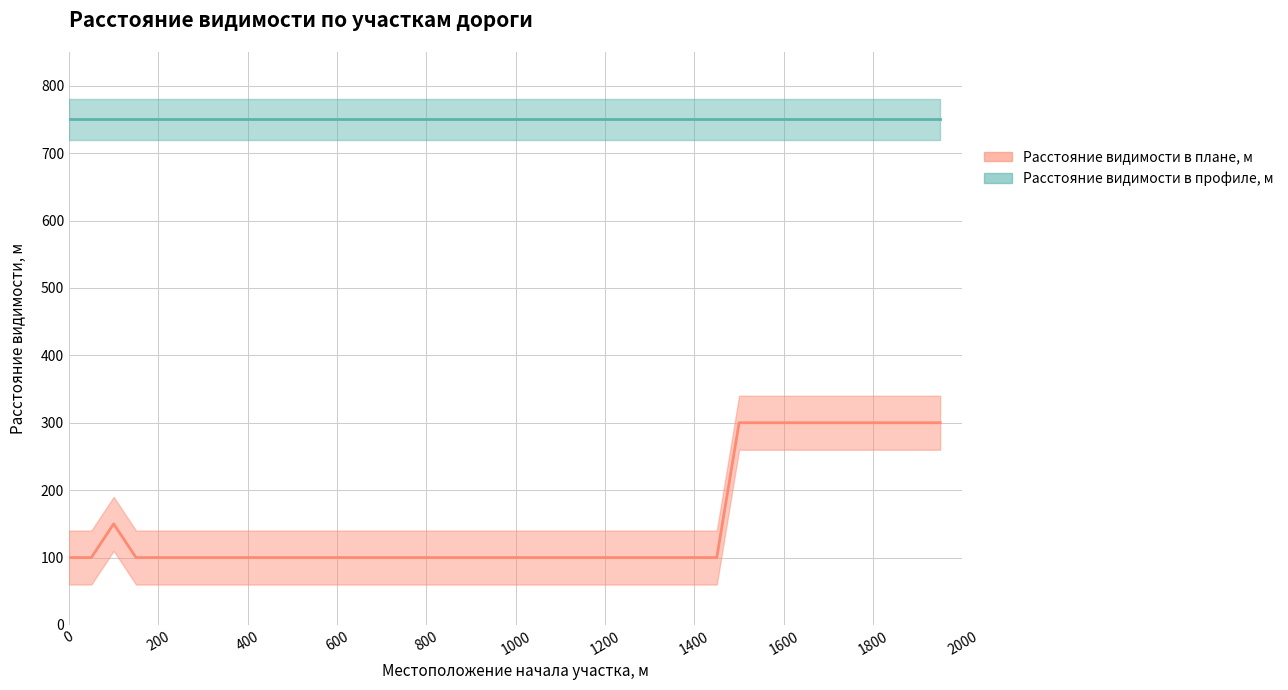

Rank the categories by value from lowest to highest.

0, 50, 150, 200, 250, 300, 350, 400, 450, 500, 550, 600, 650, 700, 750, 800, 850, 900, 950, 1000, 1050, 1100, 1150, 1200, 1250, 1300, 1350, 1400, 1450, 100, 1500, 1550, 1600, 1650, 1700, 1750, 1800, 1850, 1900, 1950